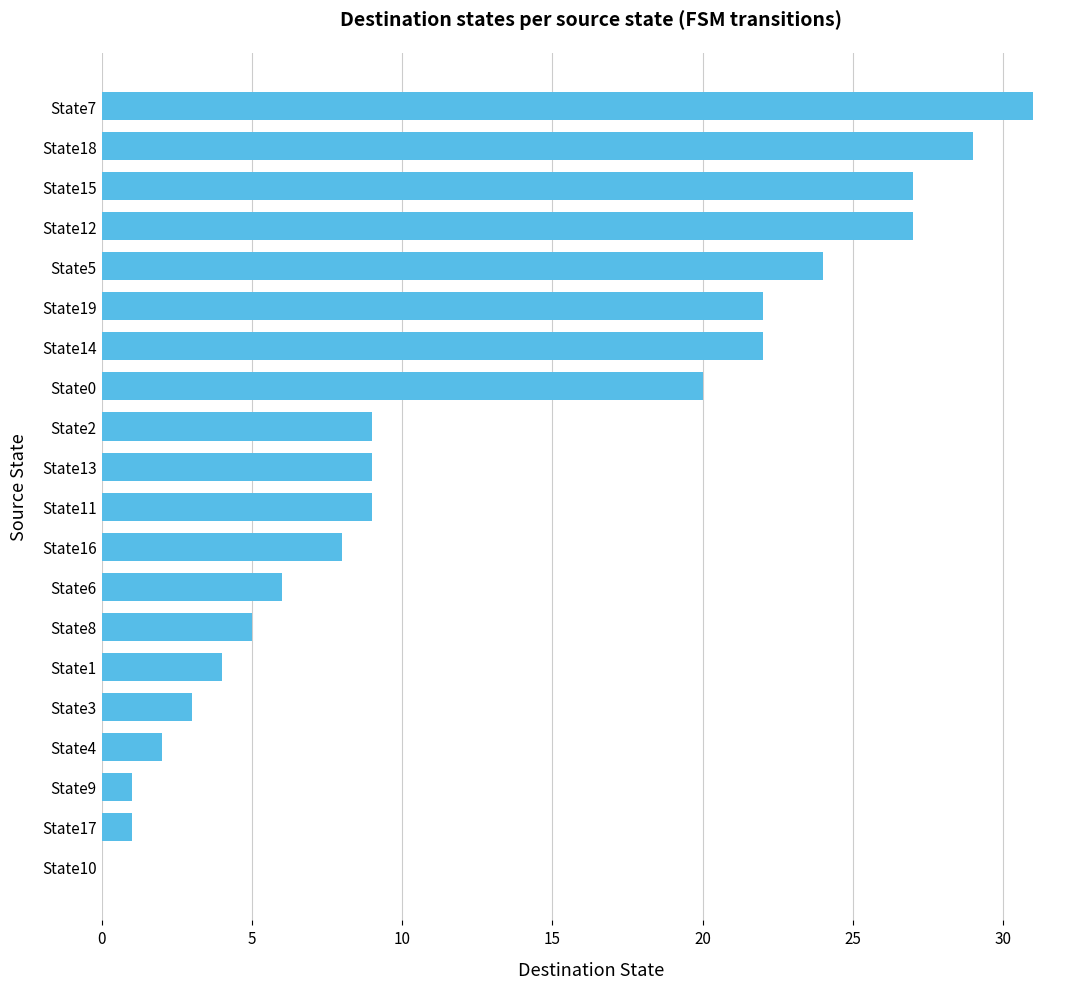

What is the maximum value shown in the chart?

31